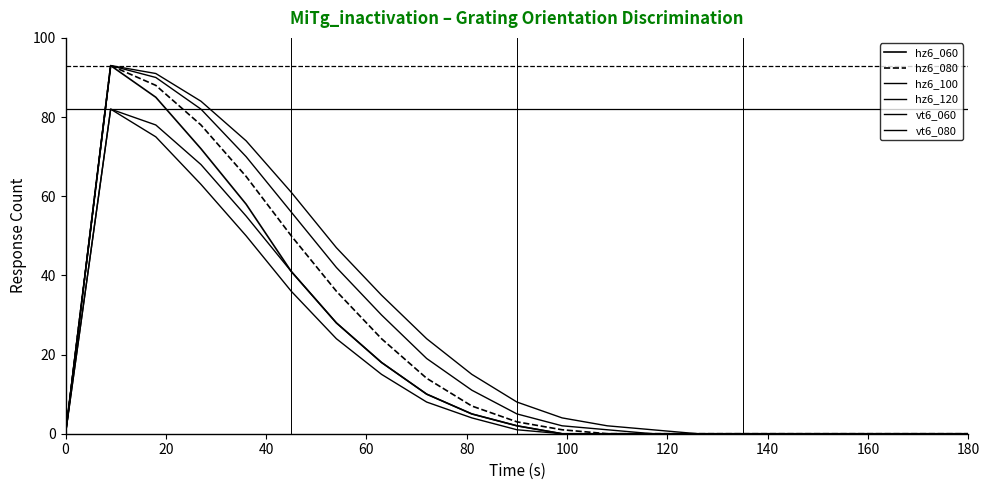

How many lines are shown in the chart?

6